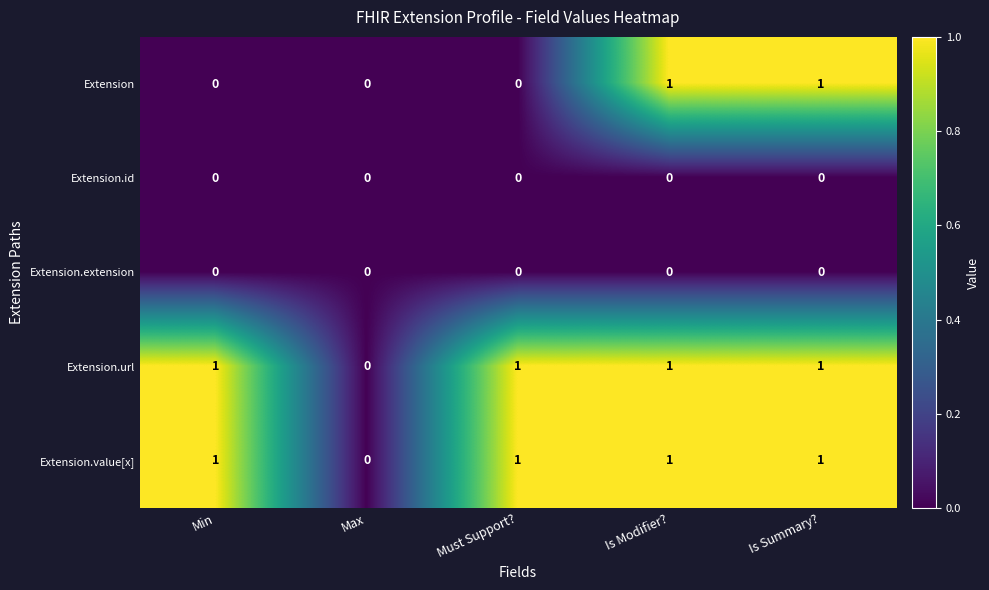

What is the spread (max minus min) of values at Min?

1